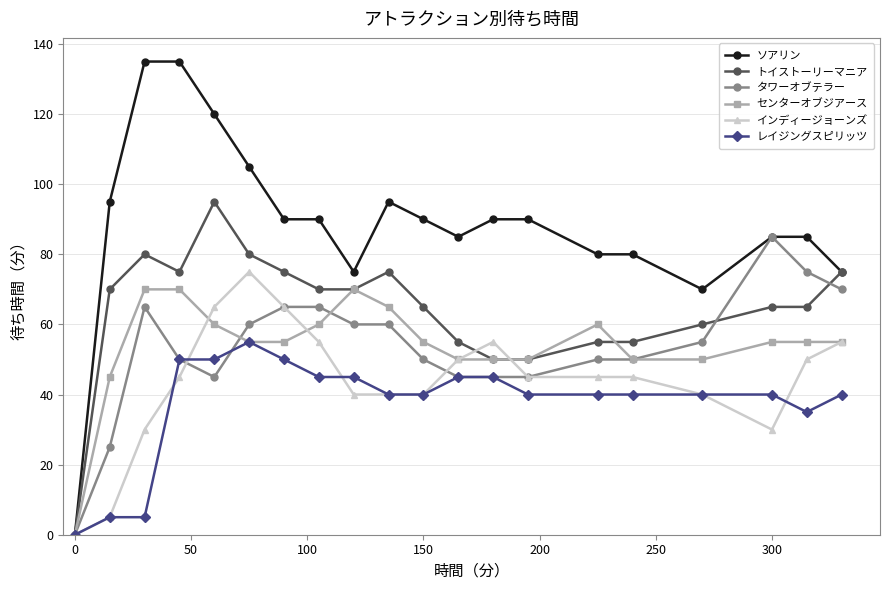

Which series has the widest spread of values?

ソアリン